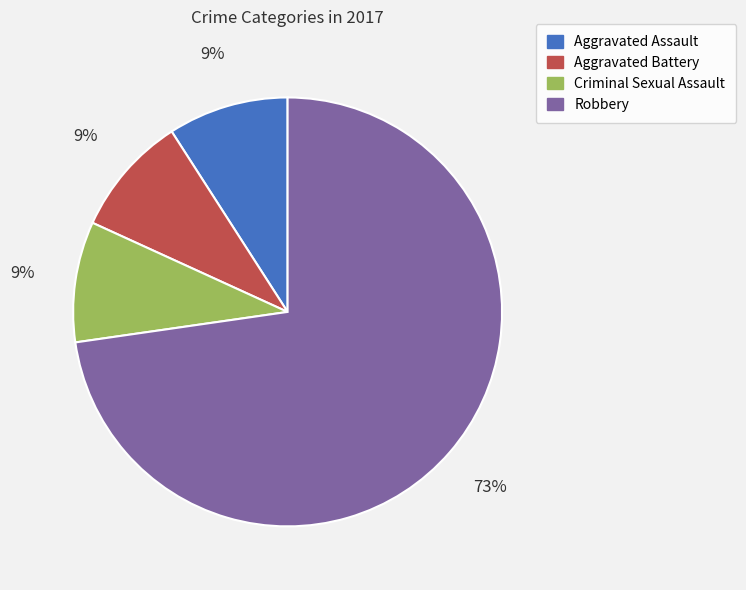

What is the majority slice?

Robbery